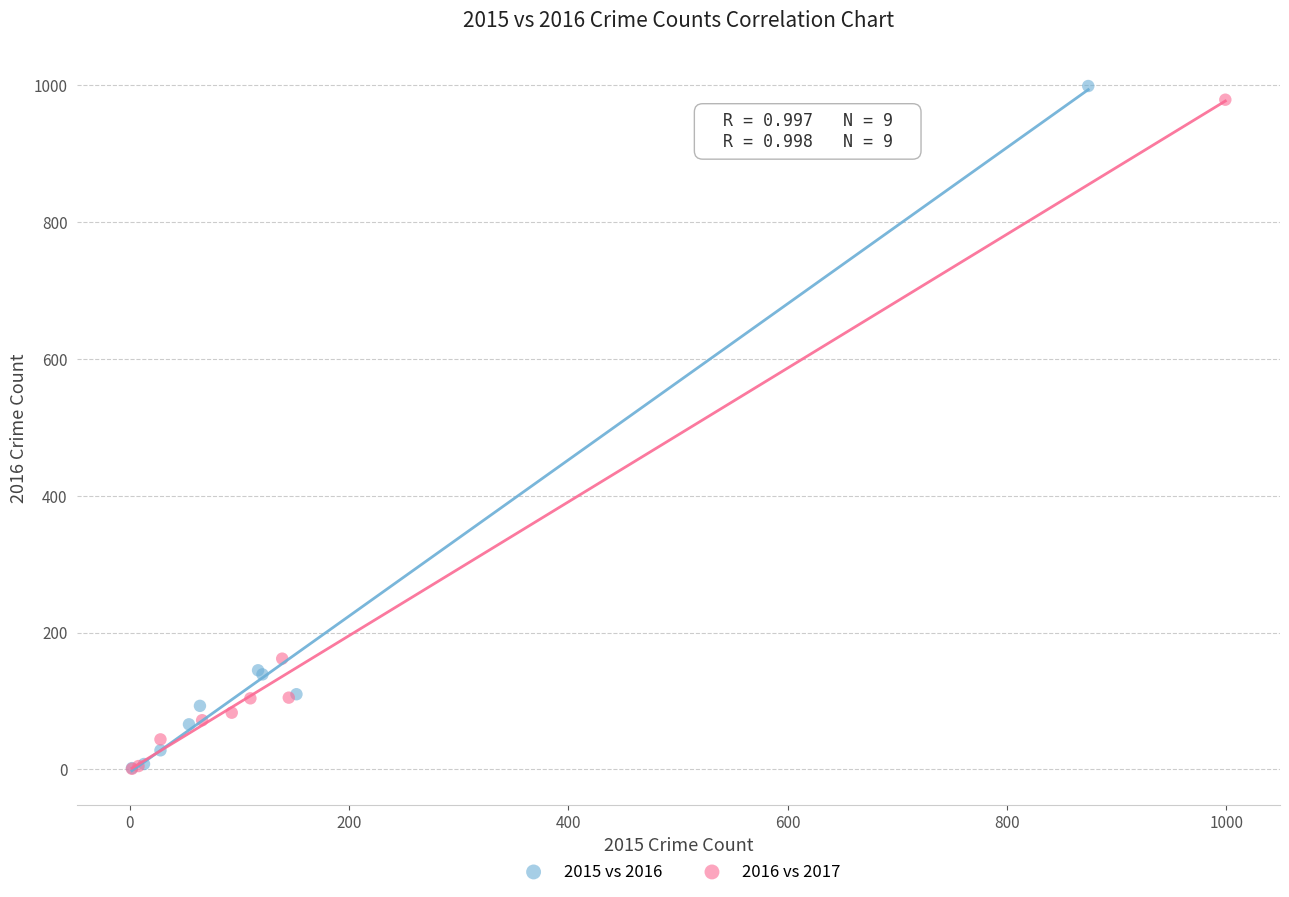

What are all the series names shown in the legend?

2015 vs 2016, 2016 vs 2017